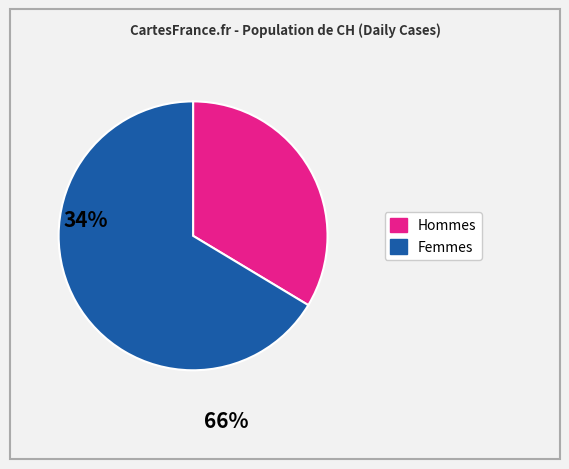

Is there a majority slice in this chart?

Yes